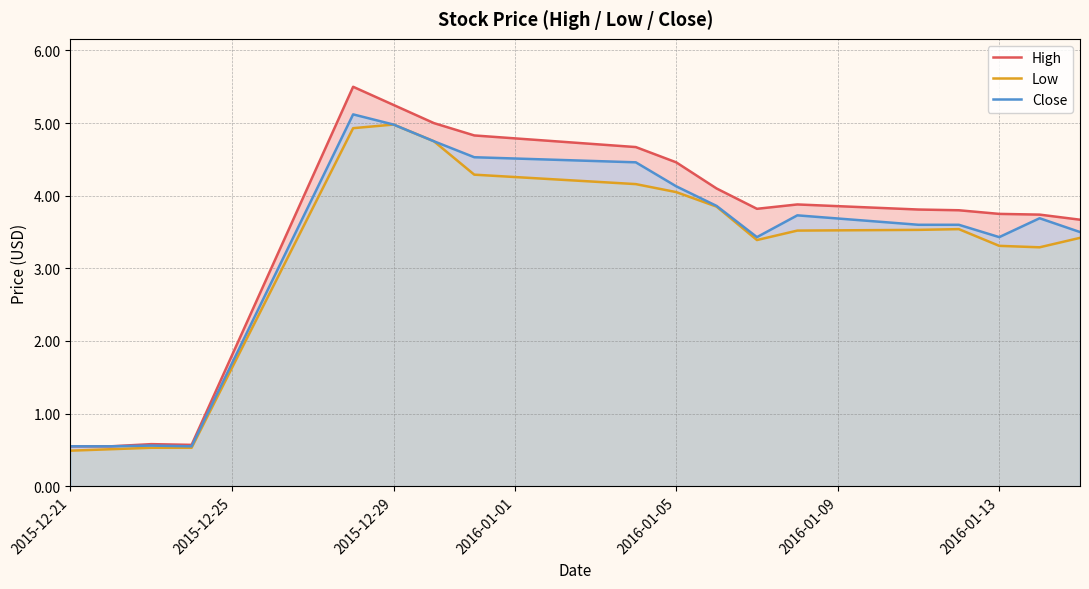

How many data points in Low are less than 3?

4